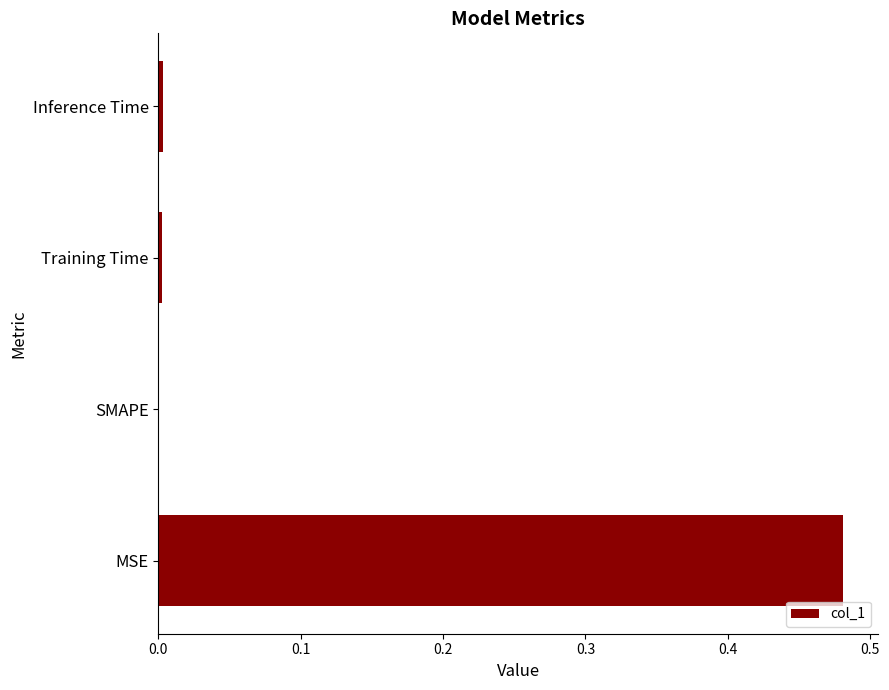

Are the bars horizontal?

Yes